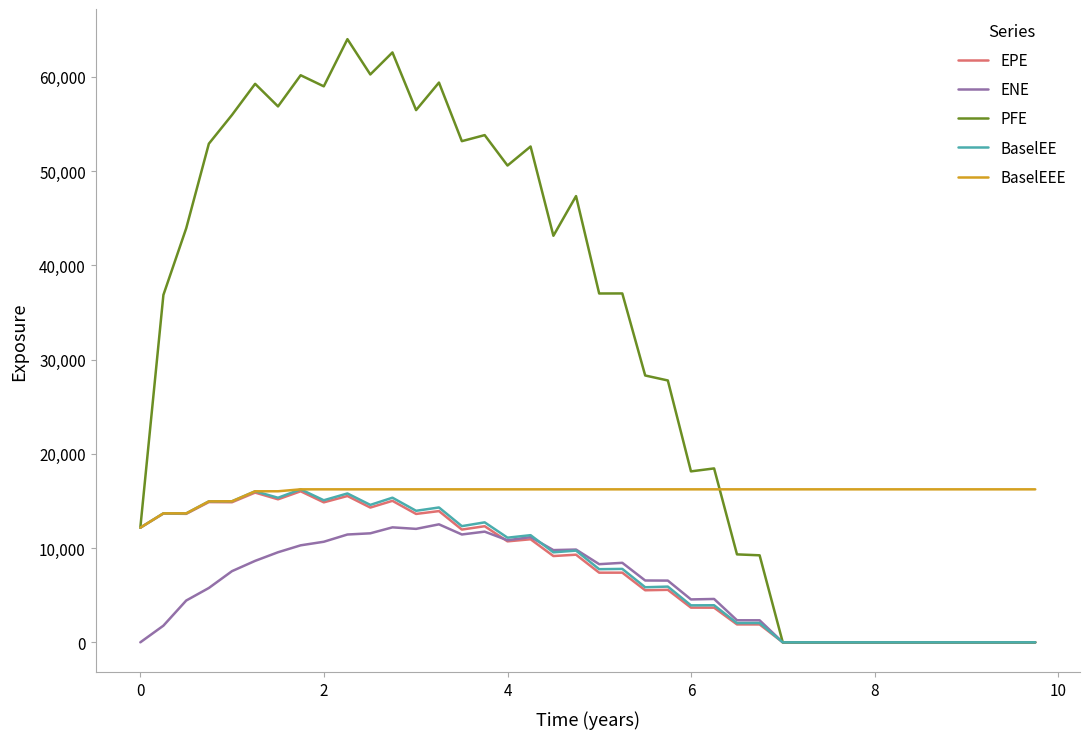

Which series has the widest spread of values?

PFE